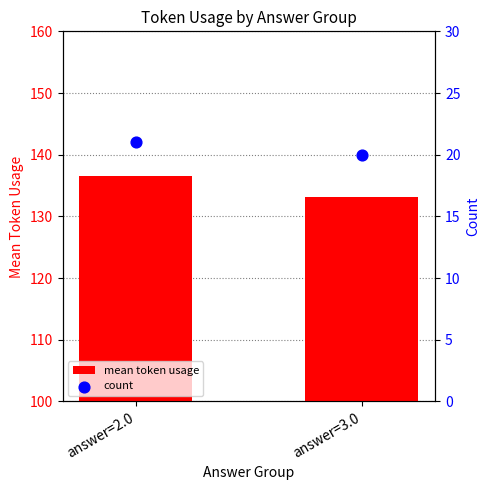

Which series reaches the minimum Y coordinate?

count